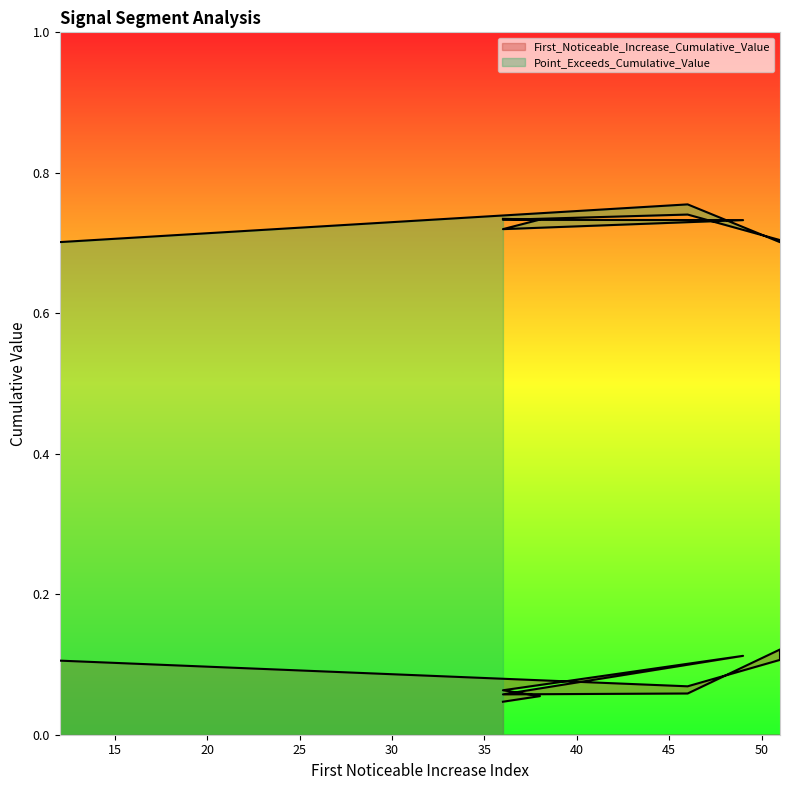

What is the sum of the Point_Exceeds_Cumulative_Value values at 51 and 12?

1.4